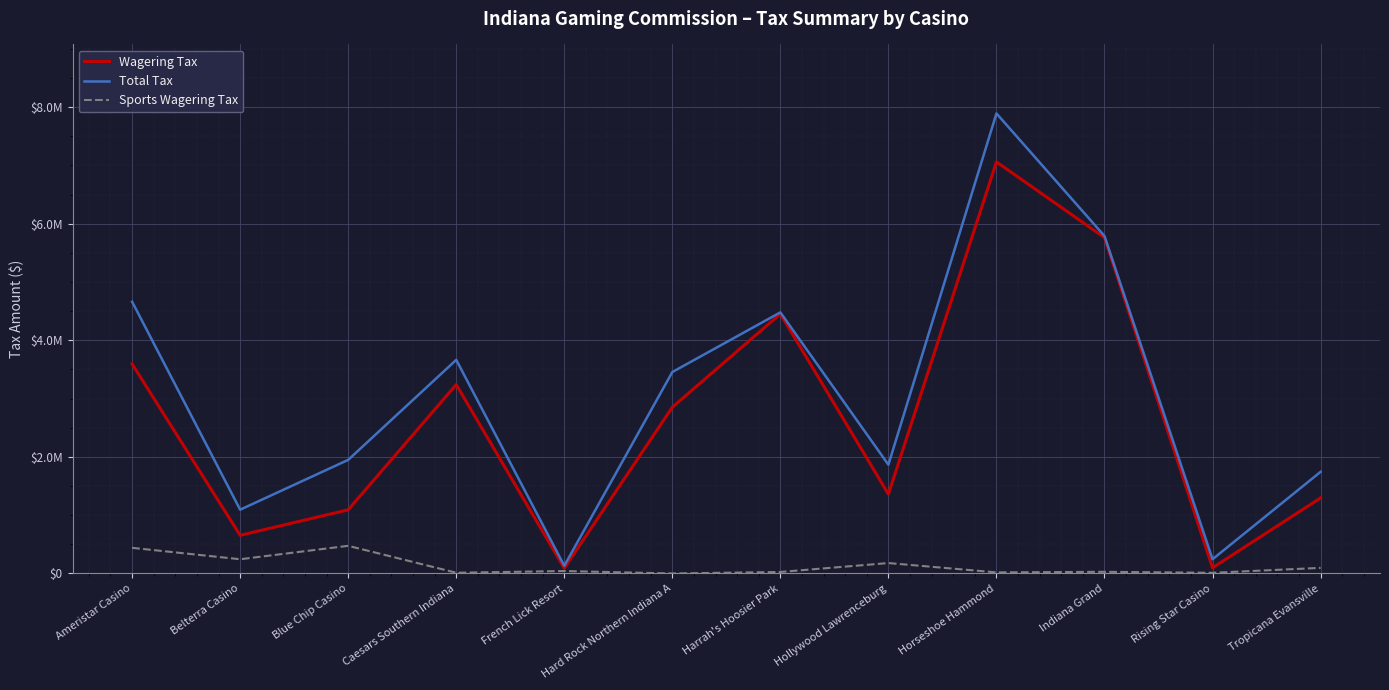

True or false: Sports Wagering Tax and Total Tax cross at least once.

False